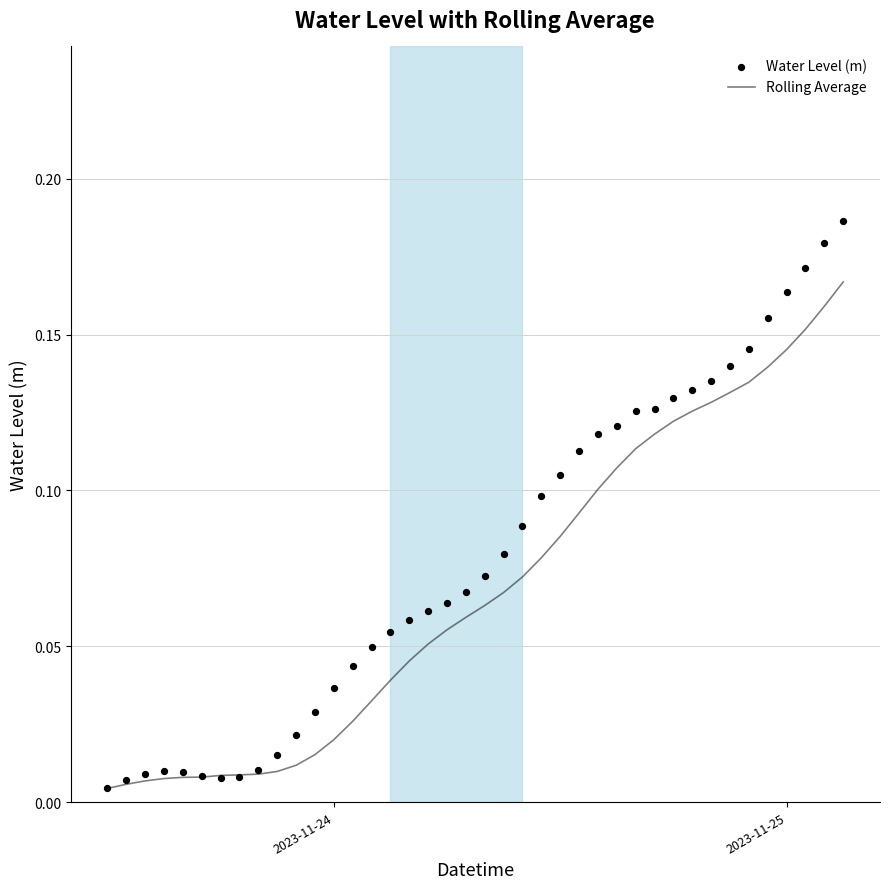

Which series has the largest total across all categories?

Water Level (m)